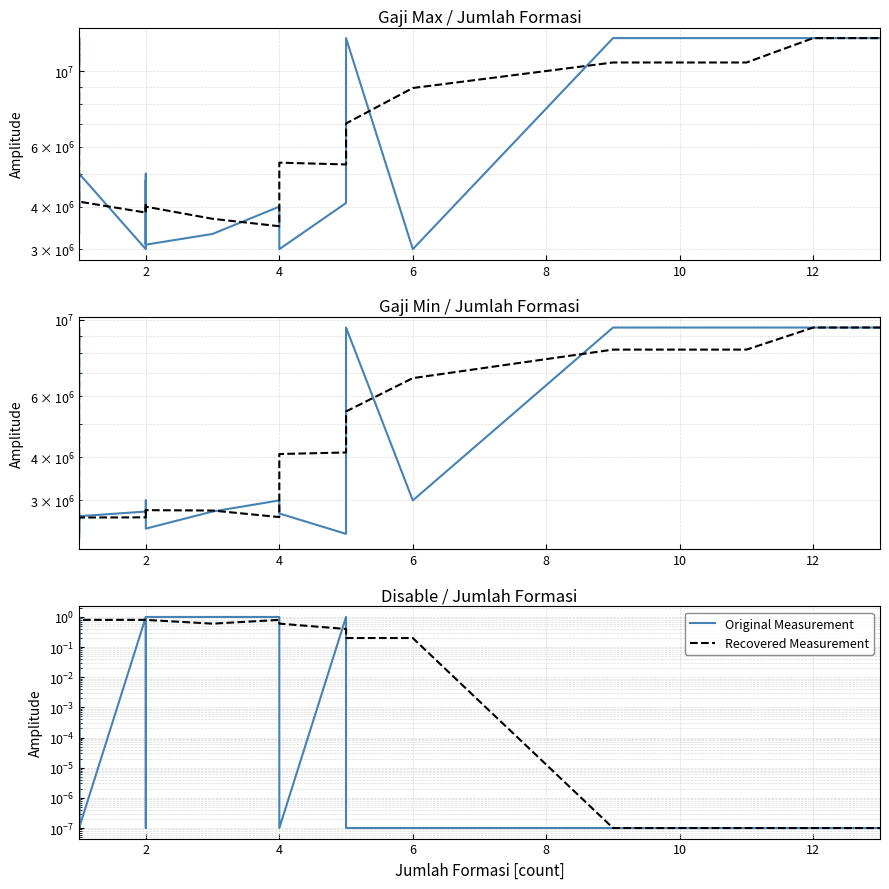

How many interior local peaks does the Recovered Measurement series have?

1